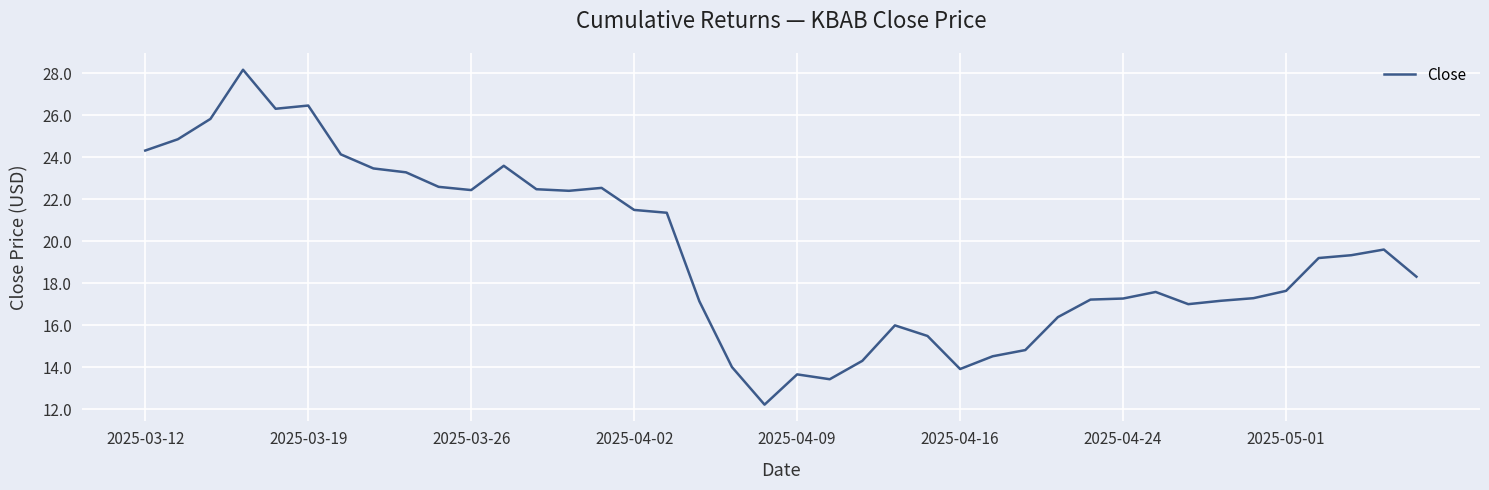

Is this an area chart (filled region under the line)?

No